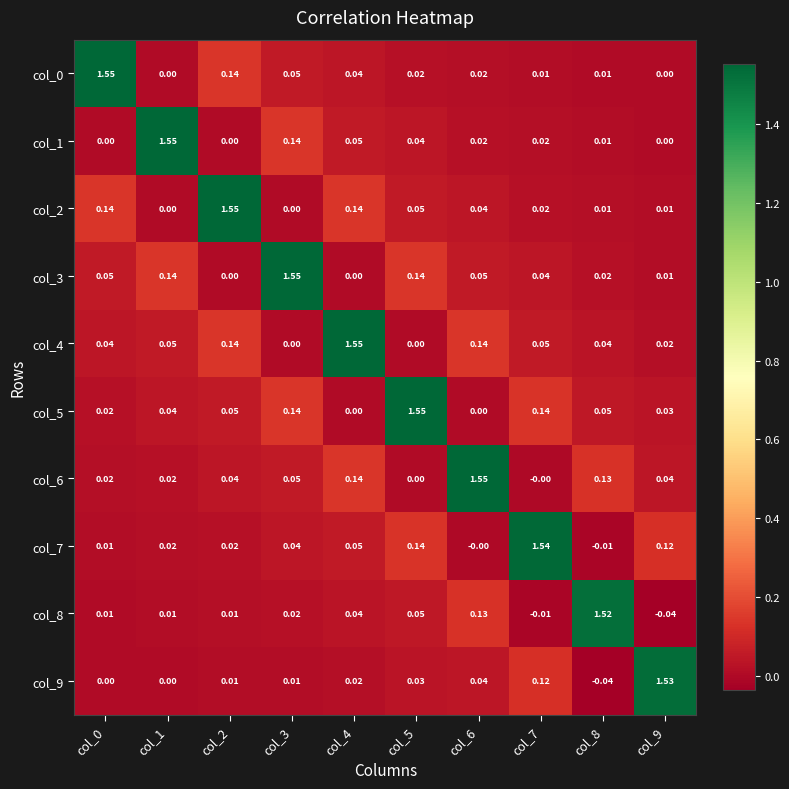

Which has a higher value, col_9 or col_8?

col_8